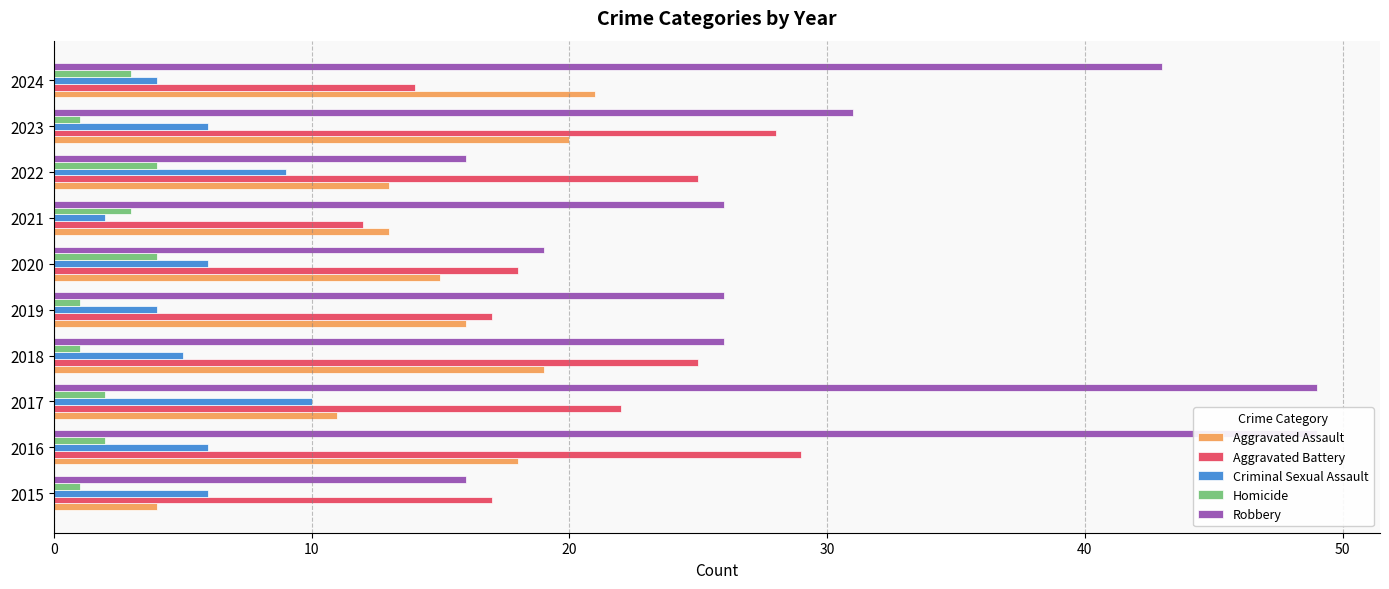

What is the value of the Criminal Sexual Assault bar at the 6th from the left?

6